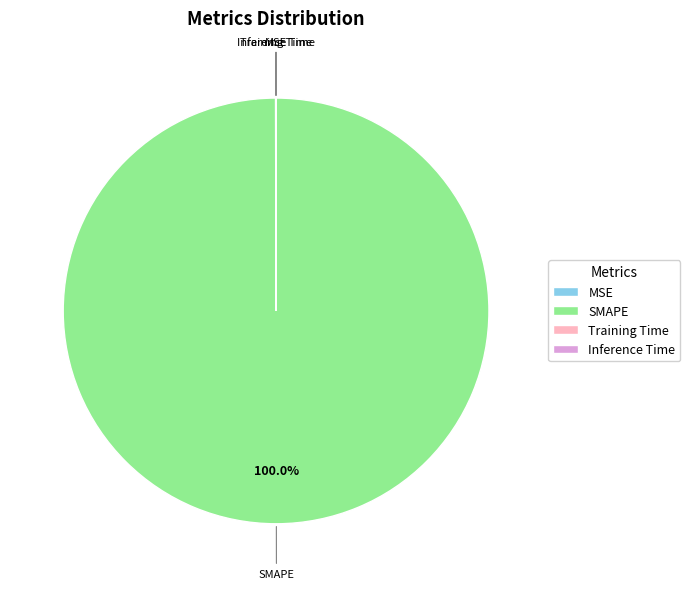

What is the majority slice?

SMAPE